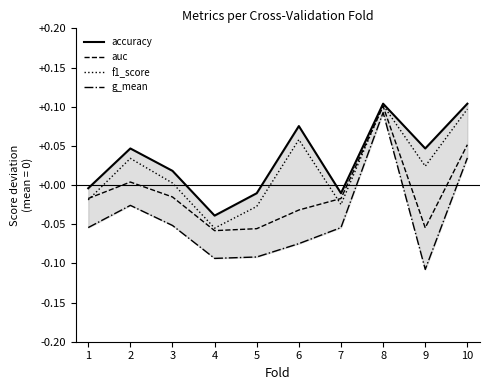

True or false: auc has more than 1 points higher than both neighbors.

True